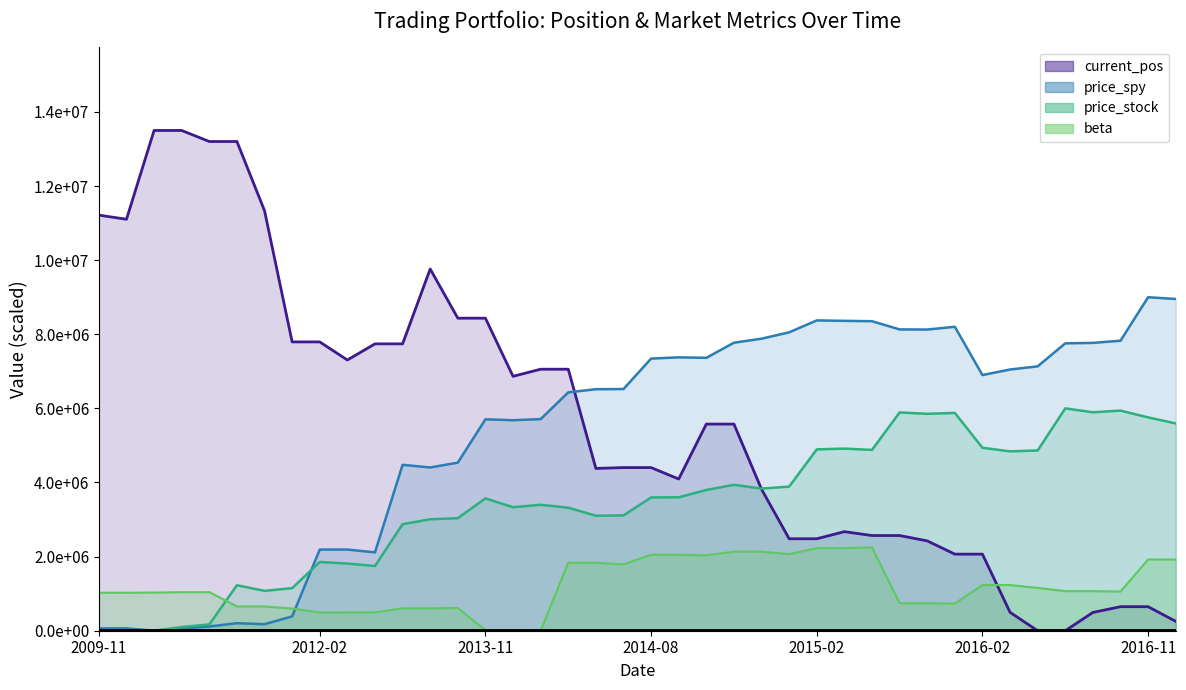

At which label is current_pos closest to 6750000?

2013-11-19 16:00